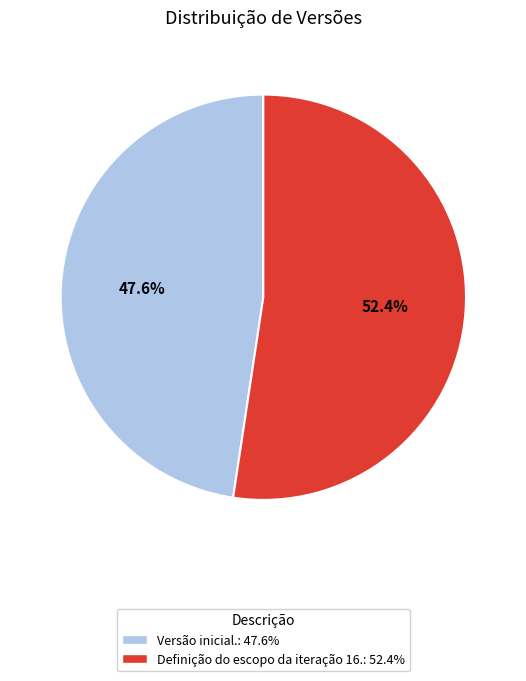

How many slices are in this pie chart?

2